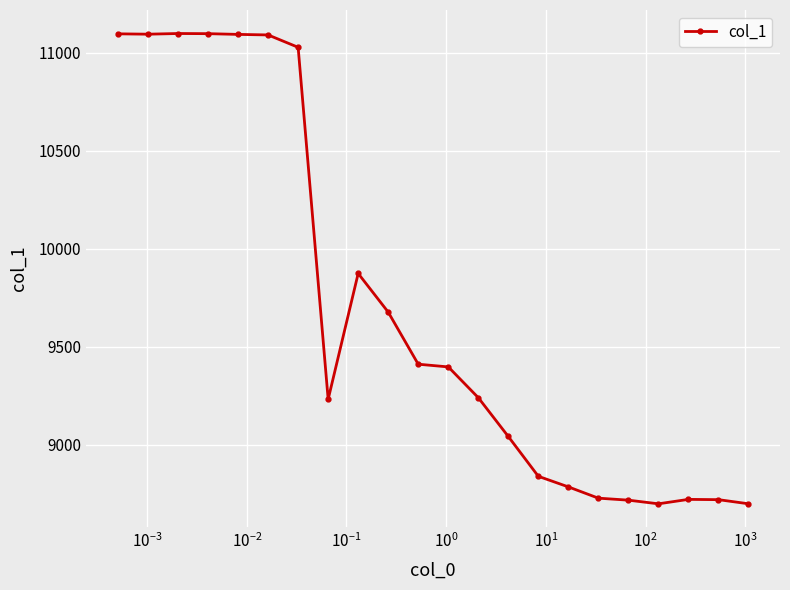

What is the minimum value shown in the chart?

8699.1